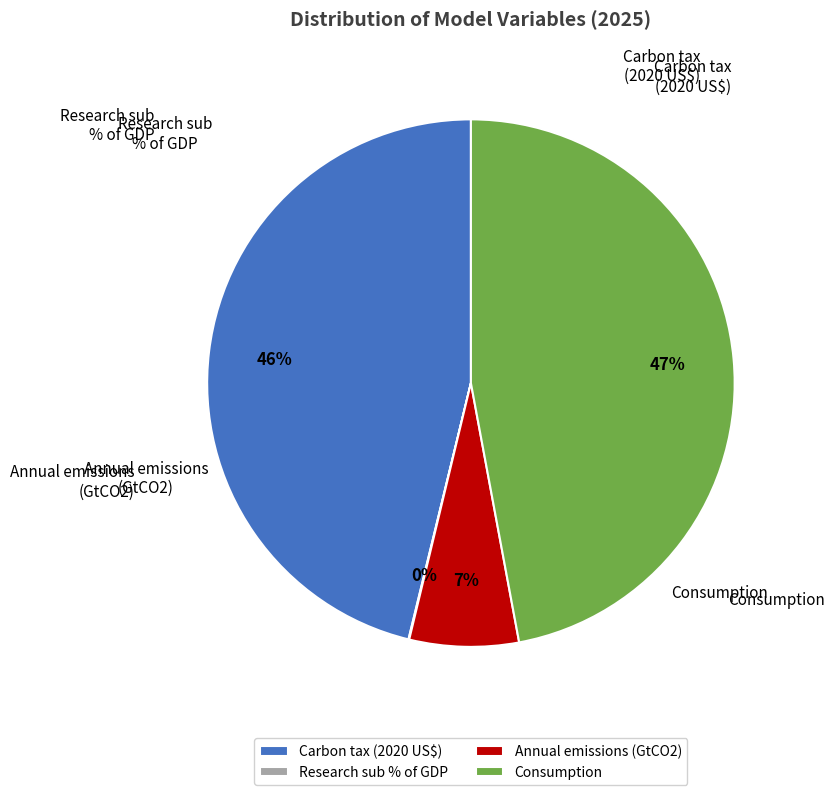

To the nearest percent, what is the combined percentage of Annual emissions (GtCO2) and Consumption?

54%